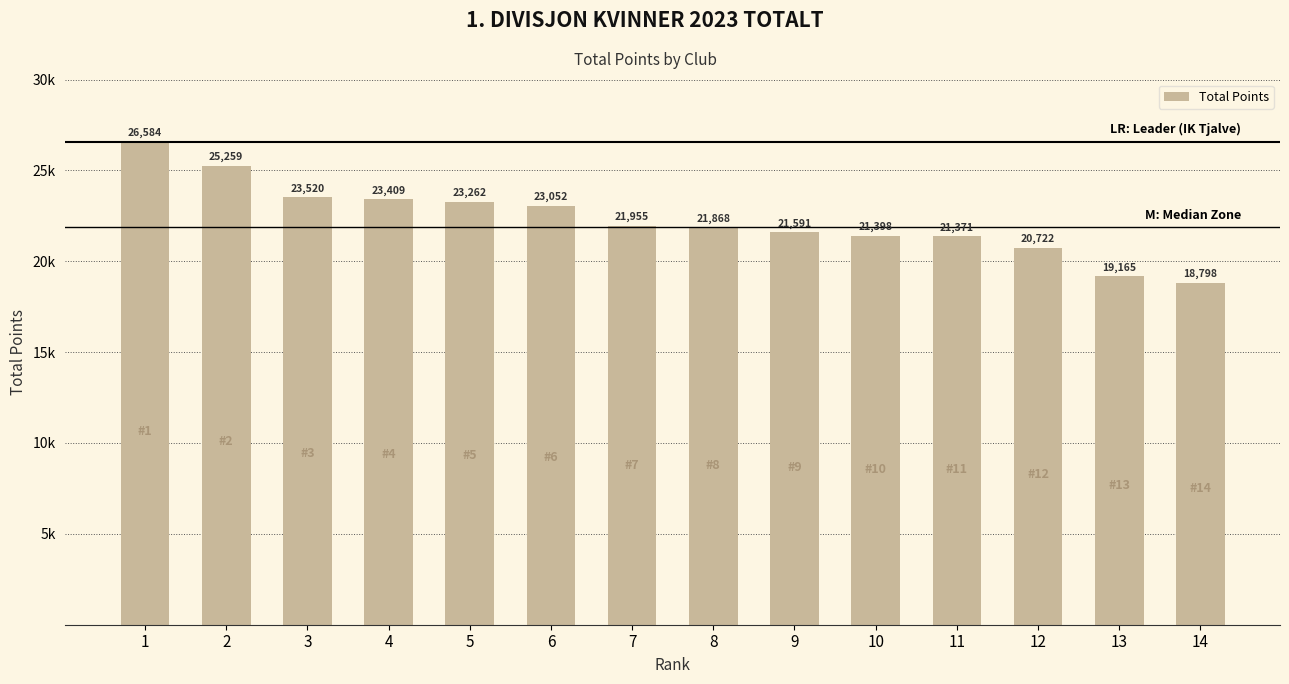

What is the average value?

22282